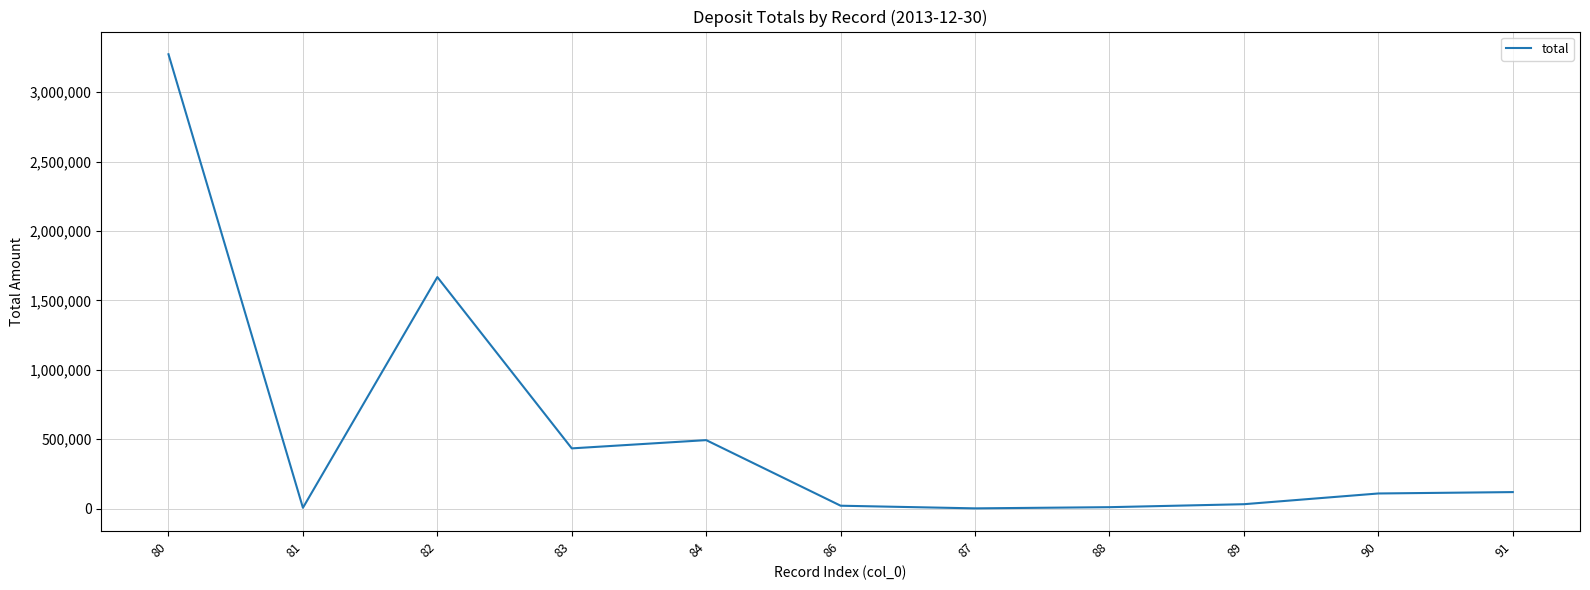

What is the difference between the values at 83 and 84?

59460.0